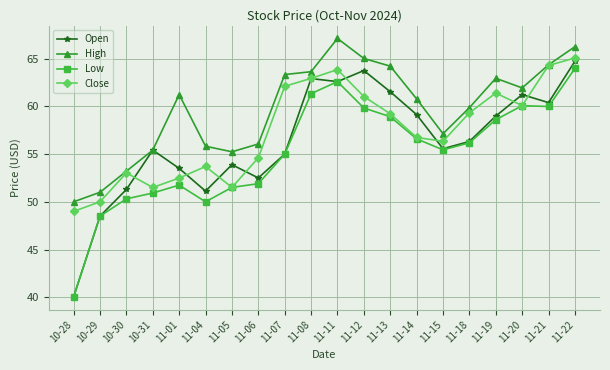

What is the value of the Close point at the 12th from the left?

61.0